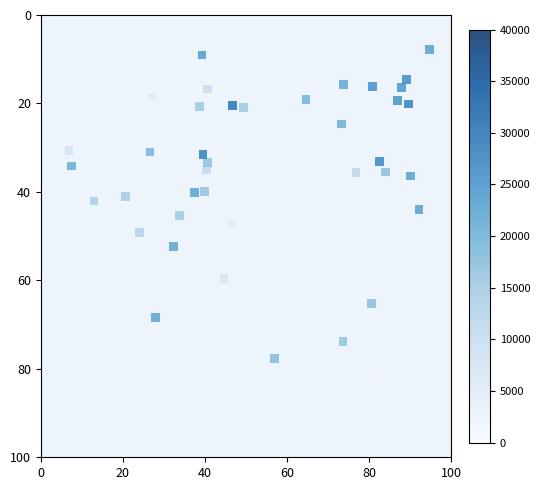

What is the range of X values (max minus min)?

87.8